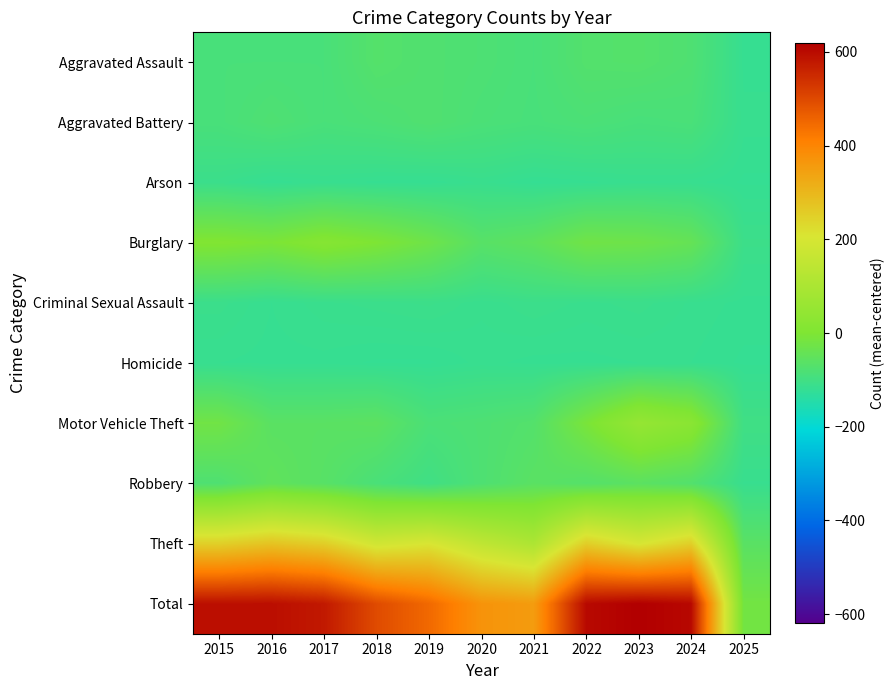

What is the difference between the highest and lowest values at 2016?

713.0